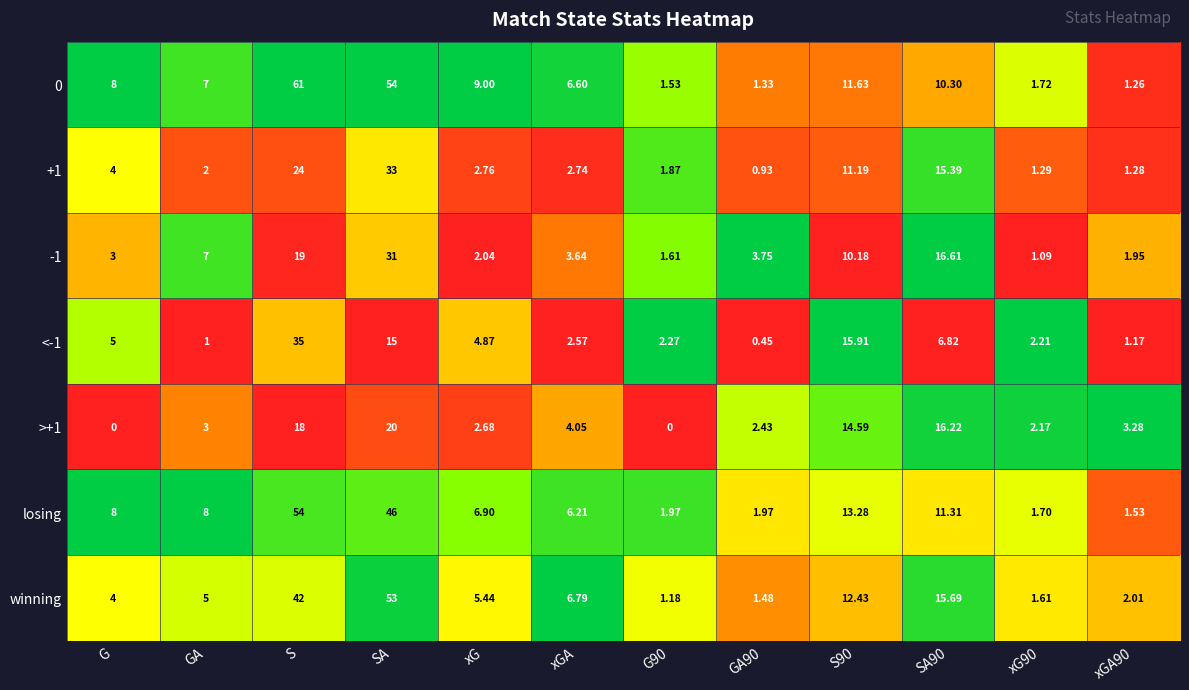

Count the number of categories in the chart.

12